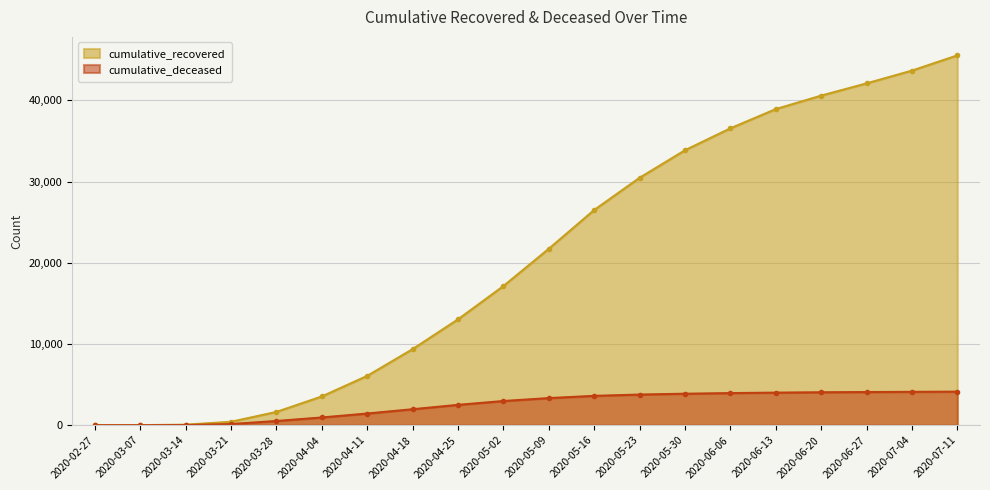

Which category has the lowest value in the cumulative_deceased series?

2020-02-27